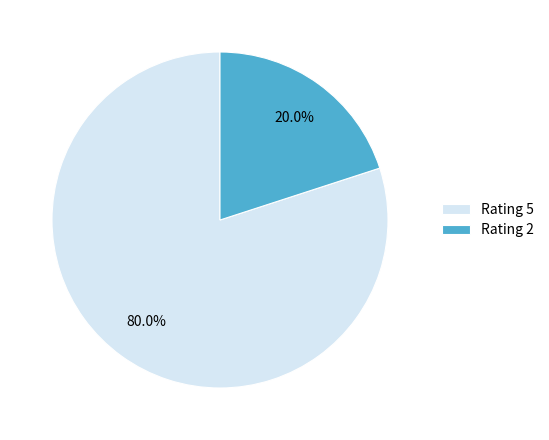

Which category has the smallest portion of the pie?

Rating 2